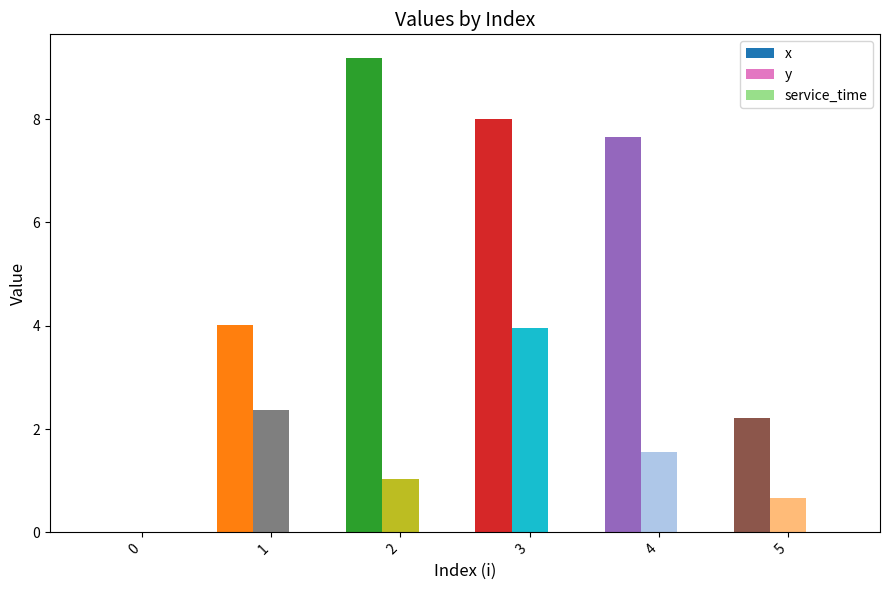

What is the sum of the x values at 3 and 2?

17.2